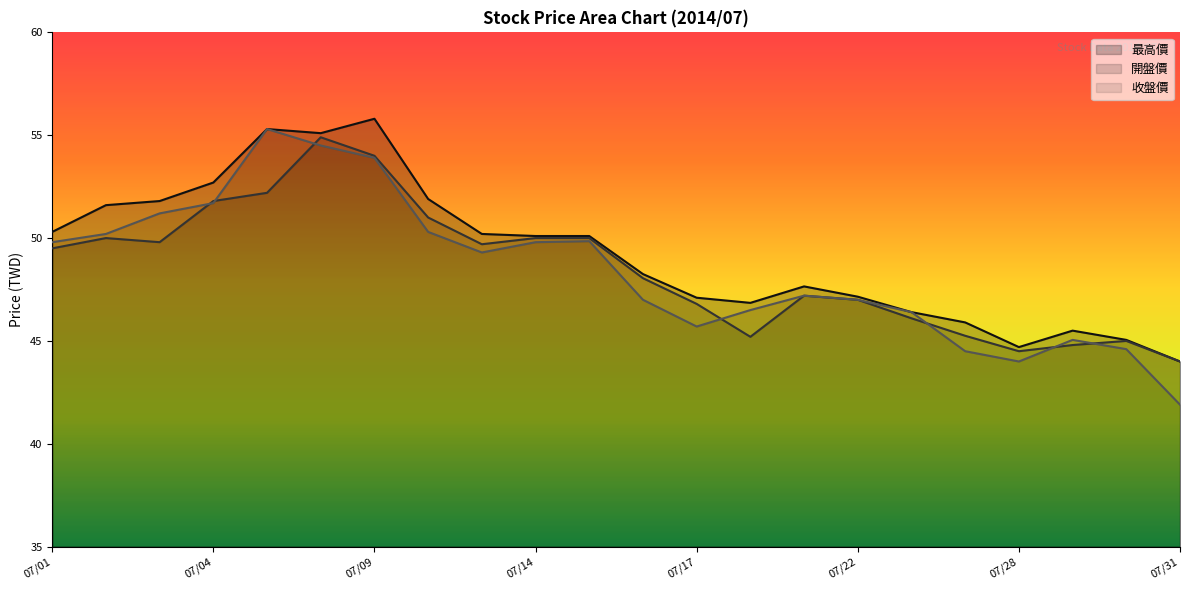

The 最高價 series shows 76.6 at 2014/07/02. True or false?

False